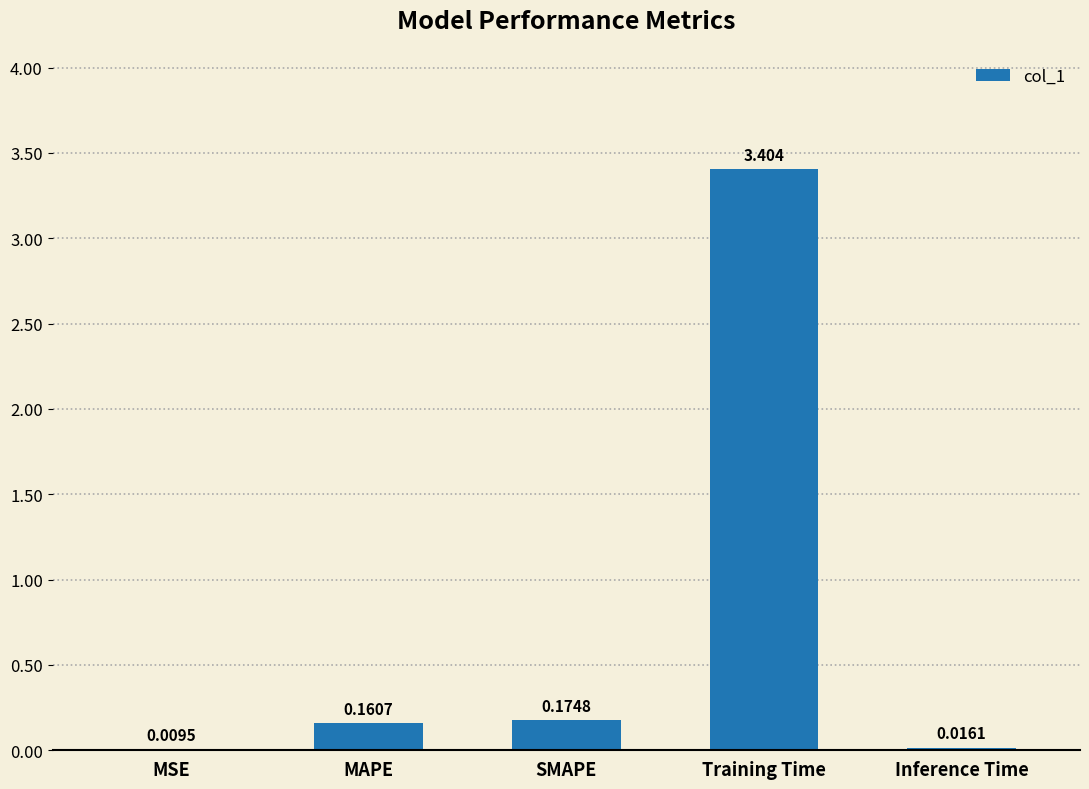

The chart shows a value of 3.4 at Training Time. True or false?

True